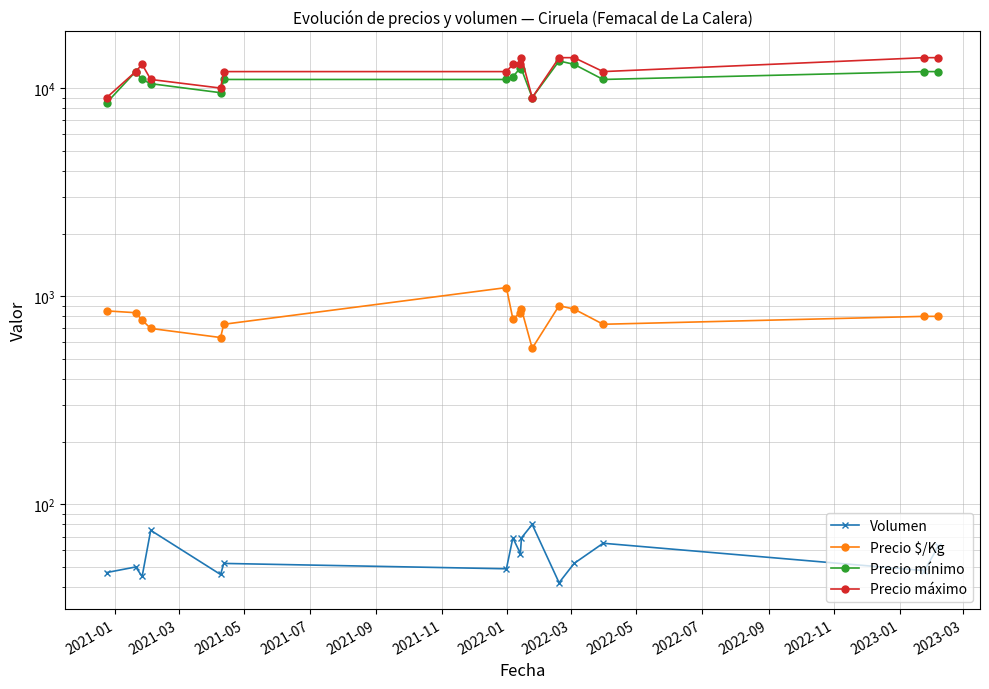

What is the maximum value for Precio máximo?

14000